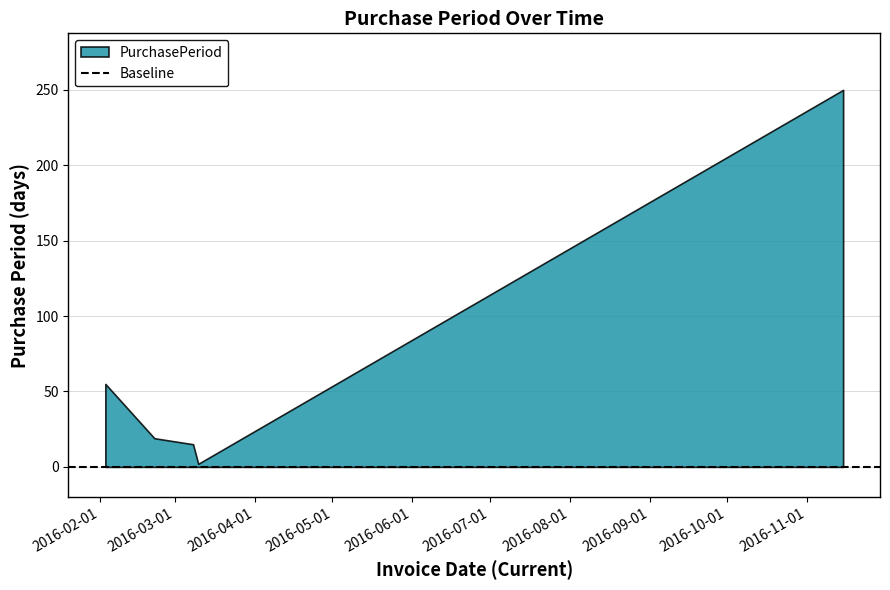

What position from the left is 2016-03-08?

3